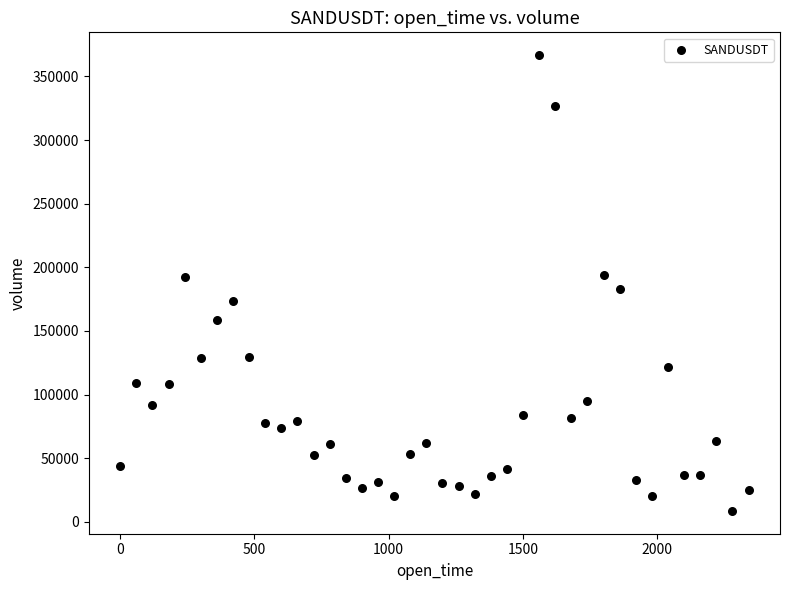

What is the range of Y values (max minus min)?

358034